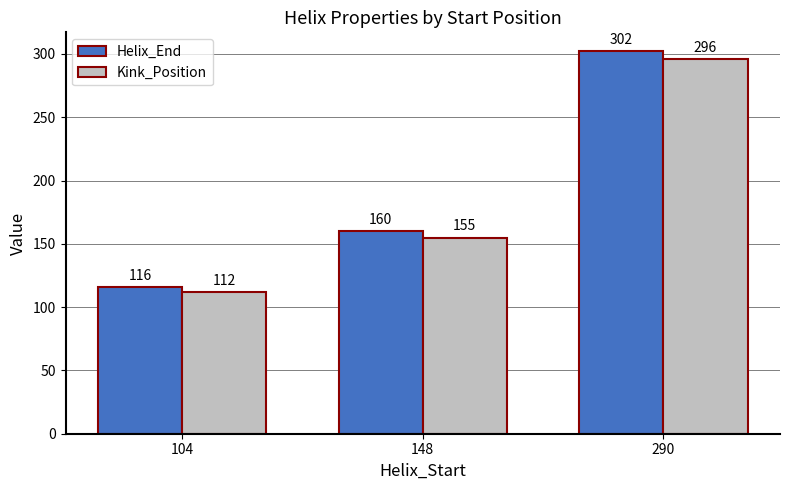

List the labels in order of Kink_Position value, largest first.

290, 148, 104